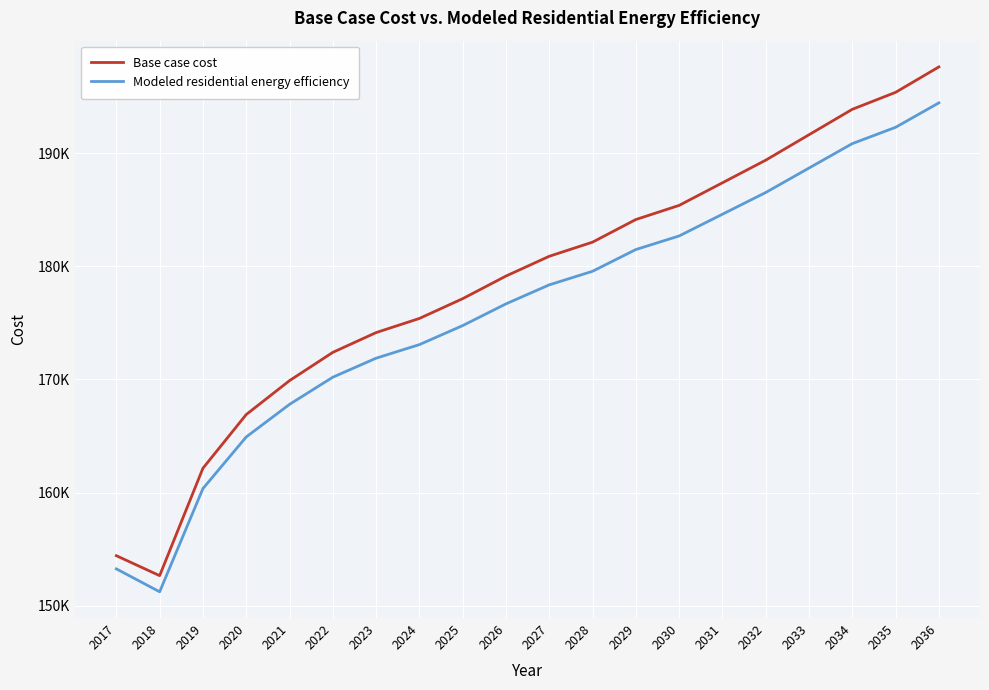

What is the sum of all Modeled residential energy efficiency values?

3523606.2